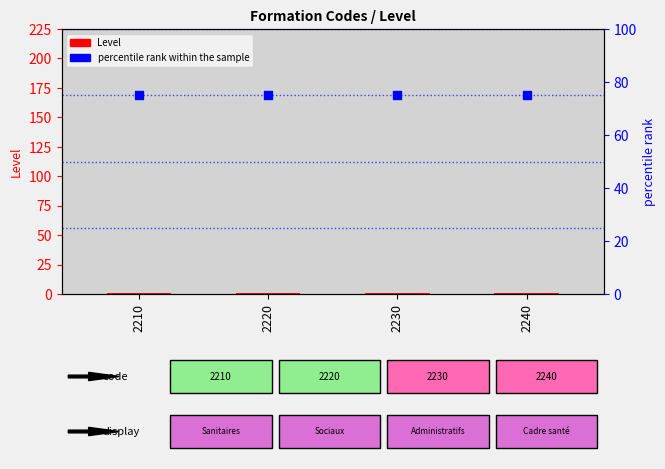

At how many categories does at least one series exceed 19?

4